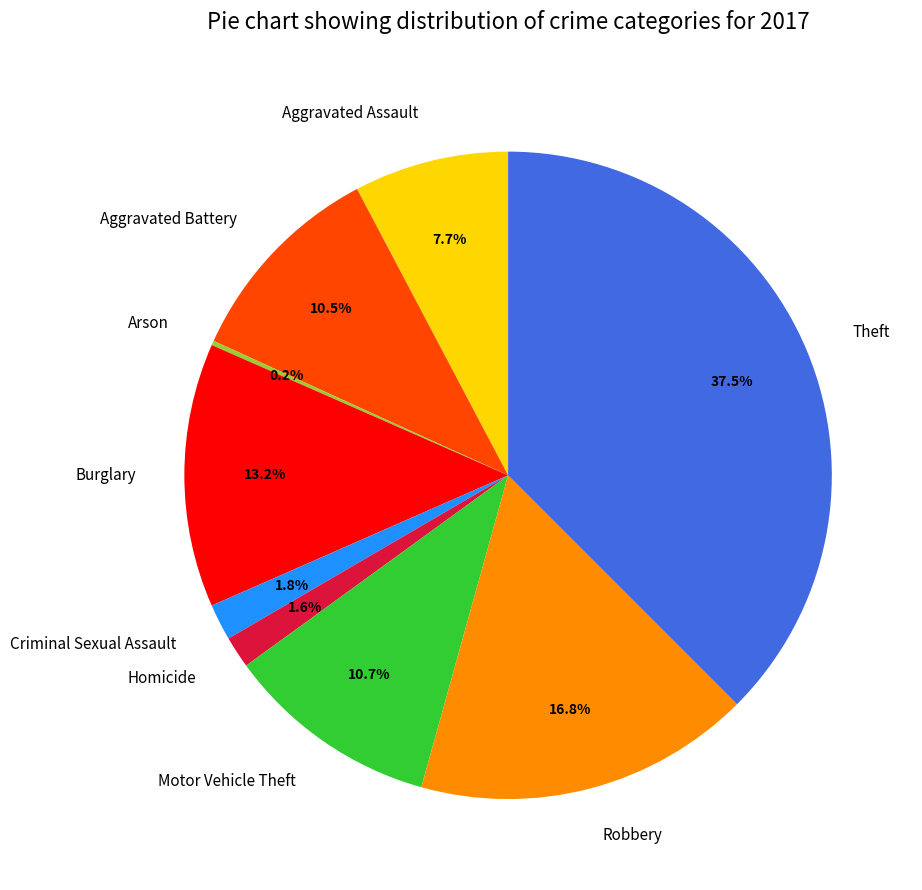

To the nearest percent, what is the difference between the largest and smallest slice percentages?

37%